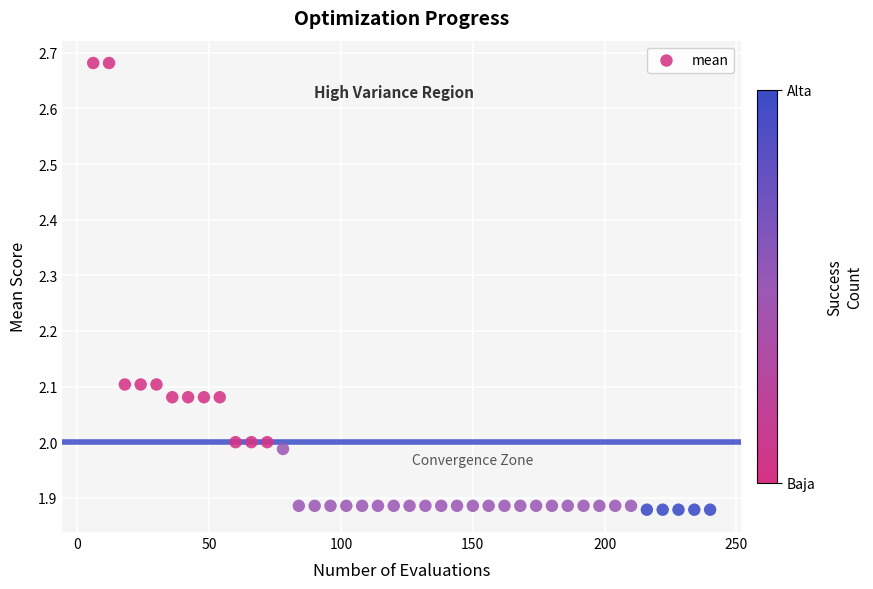

What is the range of X values (max minus min)?

234.0